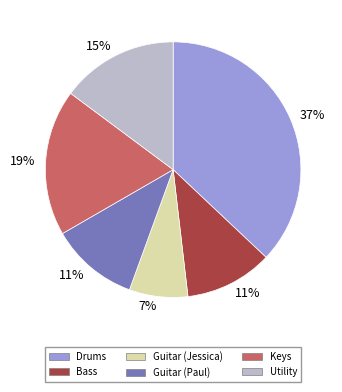

Combined, do Keys and Drums account for over 50%?

Yes